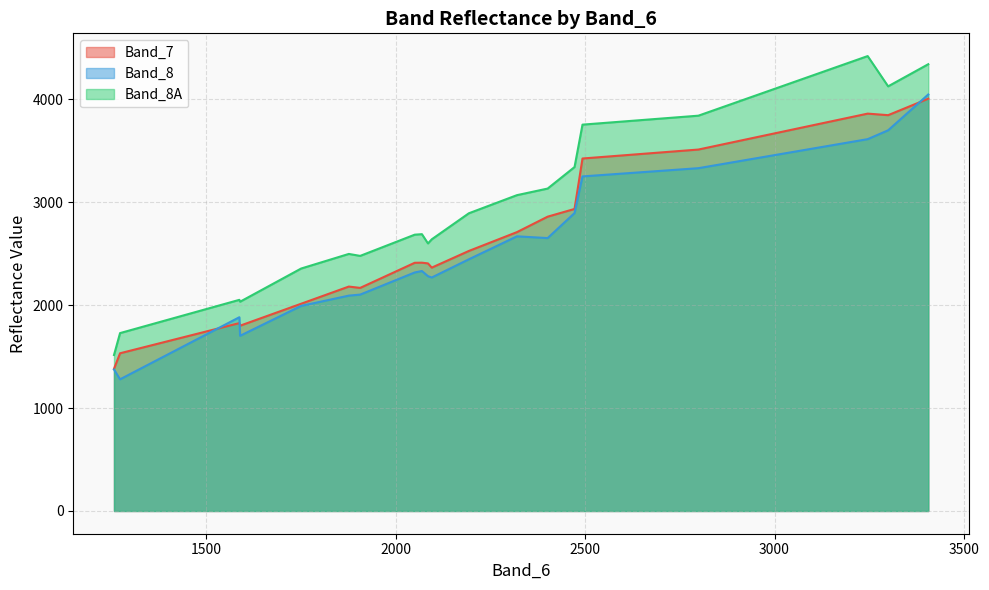

At which category is the sum across all series the highest?

3406